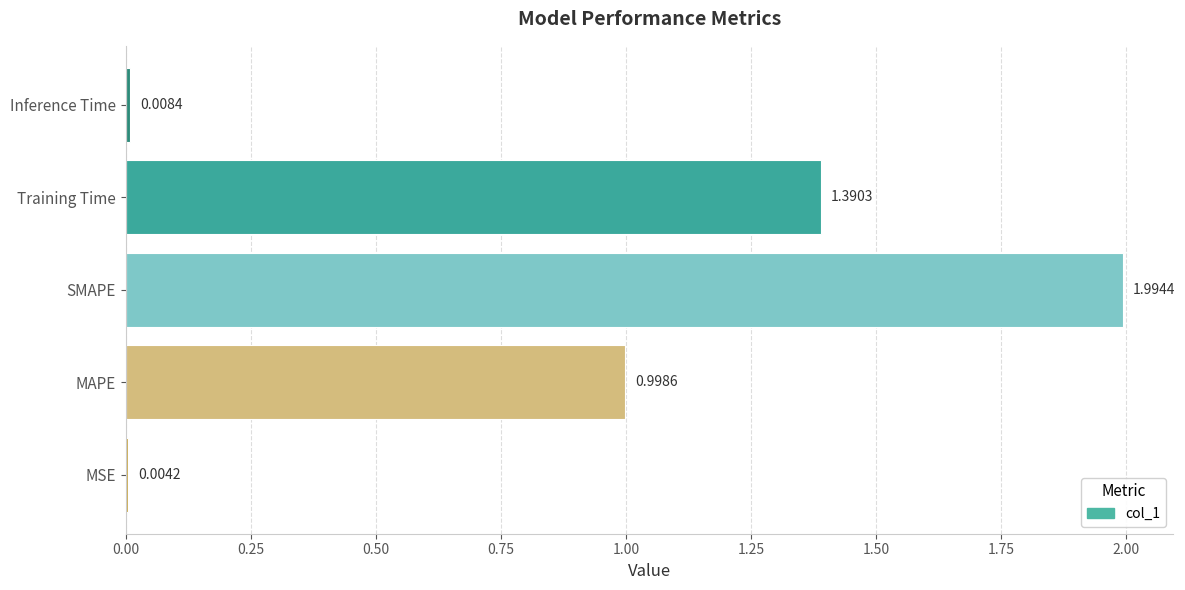

Which category has the highest value across all series?

SMAPE